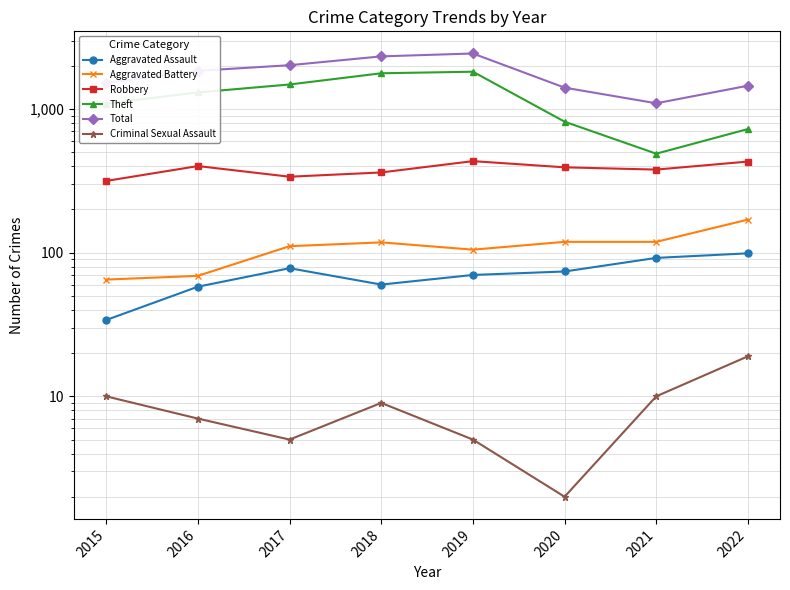

True or false: Total has a value of 2020 at 2017.

True